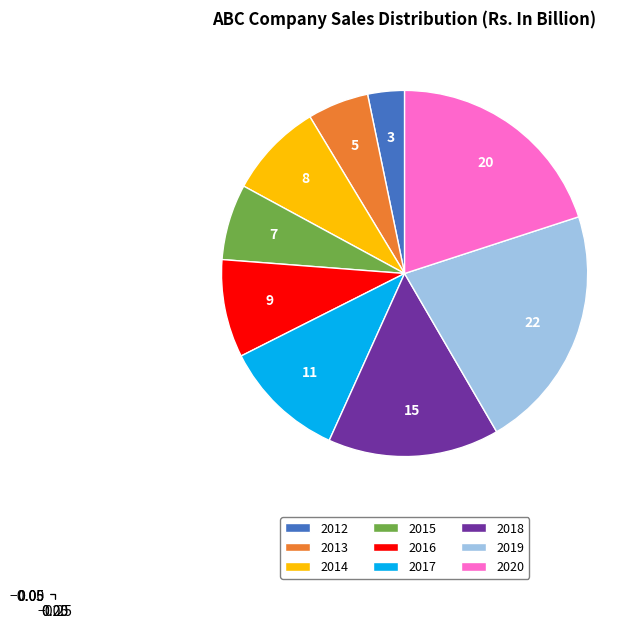

Approximately how many times larger is the value at 2015 compared to 2016?

0.8